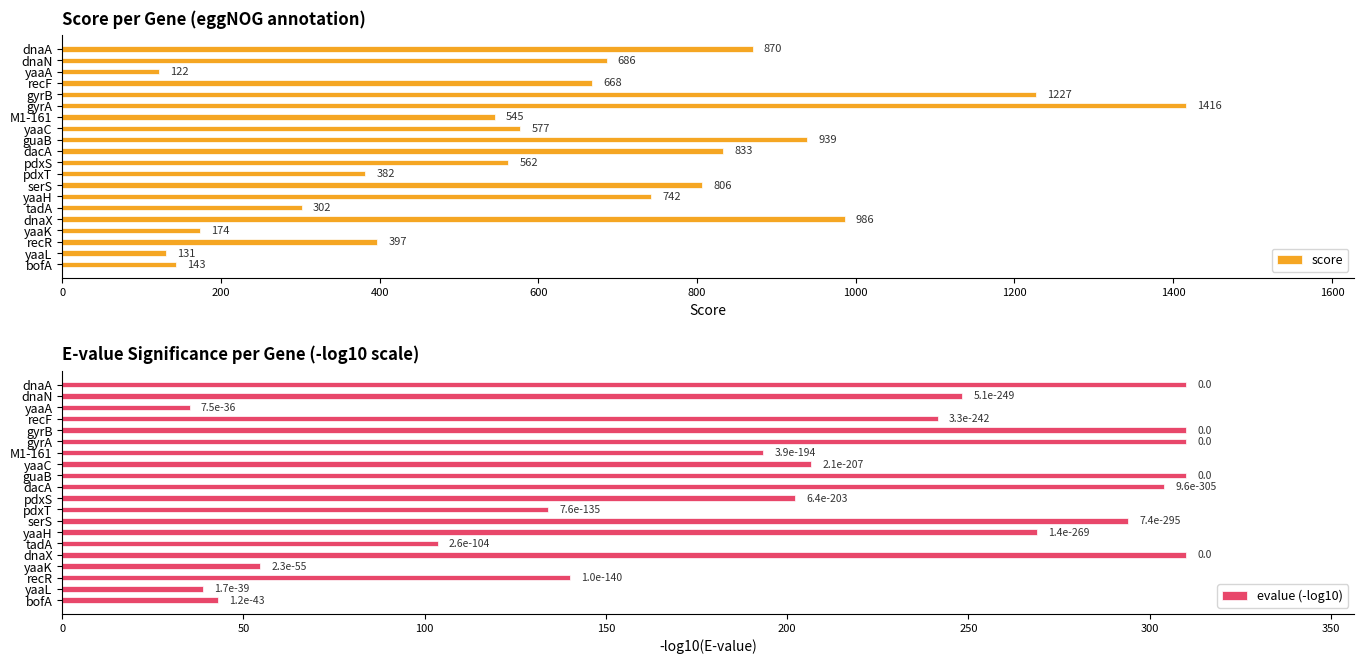

Reading left to right, what are all the values shown in this chart?

score: 870.0	686.0	122.0	668.0	1227.0	1416.0	545.0	577.0	939.0	833.0	562.0	382.0	806.0	742.0	302.0	986.0	174.0	397.0	131.0	143.0
evalue (-log10): 310.0	248.3	35.1	241.5	310.0	310.0	193.4	206.7	310.0	304.0	202.2	134.1	294.1	268.9	103.6	310.0	54.6	140.0	38.8	42.9